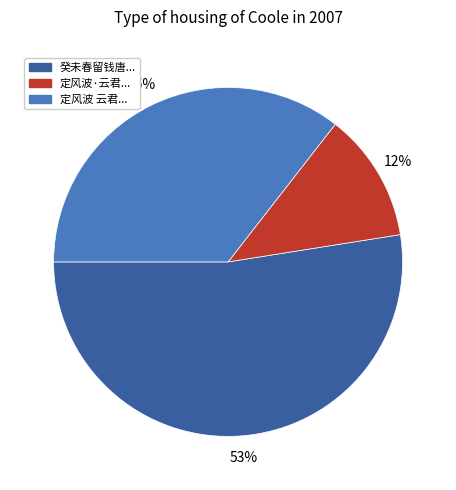

To the nearest percent, what is the average slice percentage?

33%